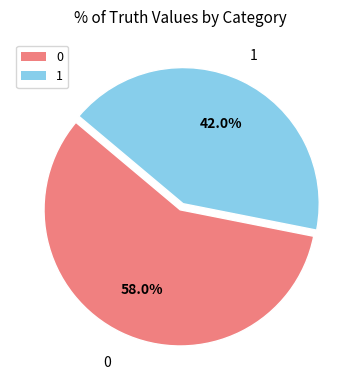

How many segments does this pie chart have?

2